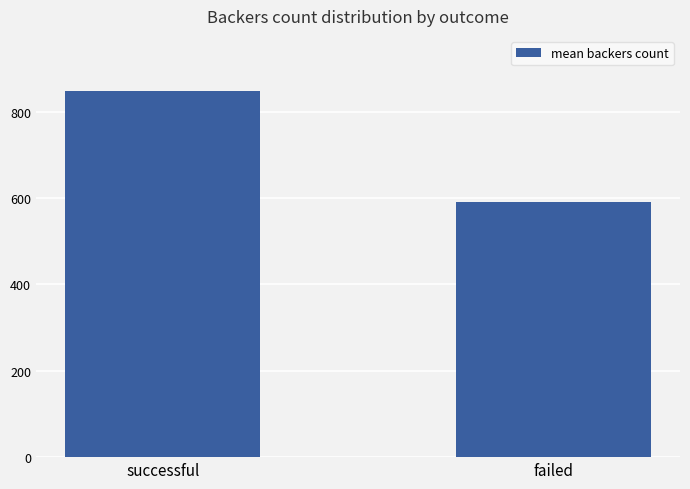

What value does the data have at successful?

847.9